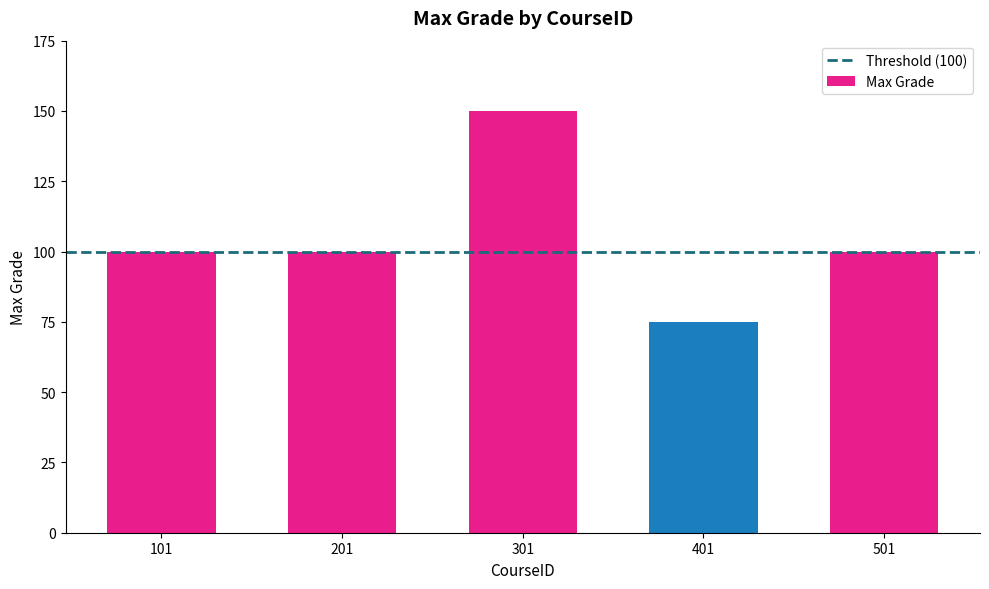

The value at 301 is 76. True or false?

False